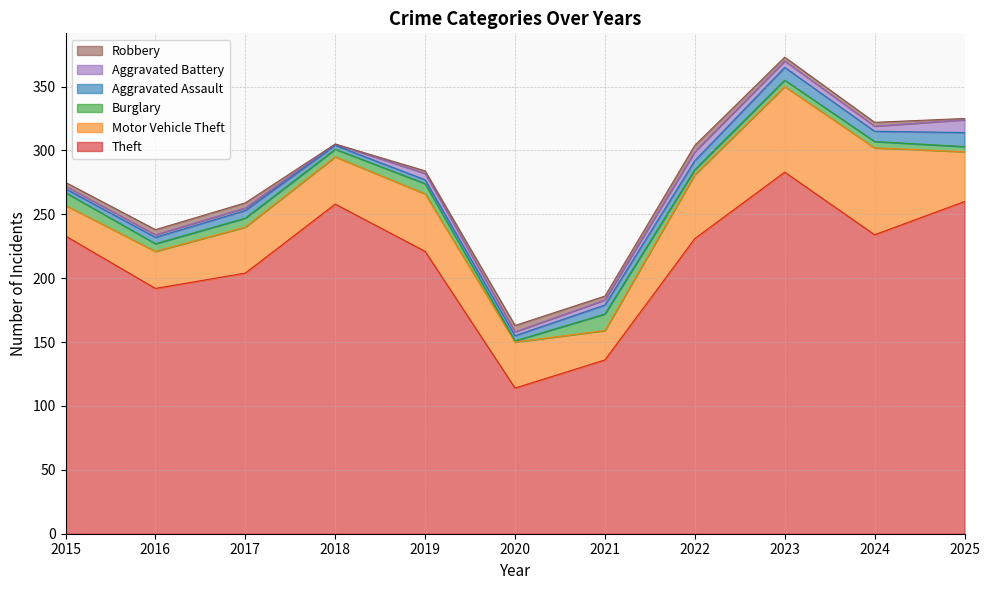

What is the spread (max minus min) of values at 2018?

258